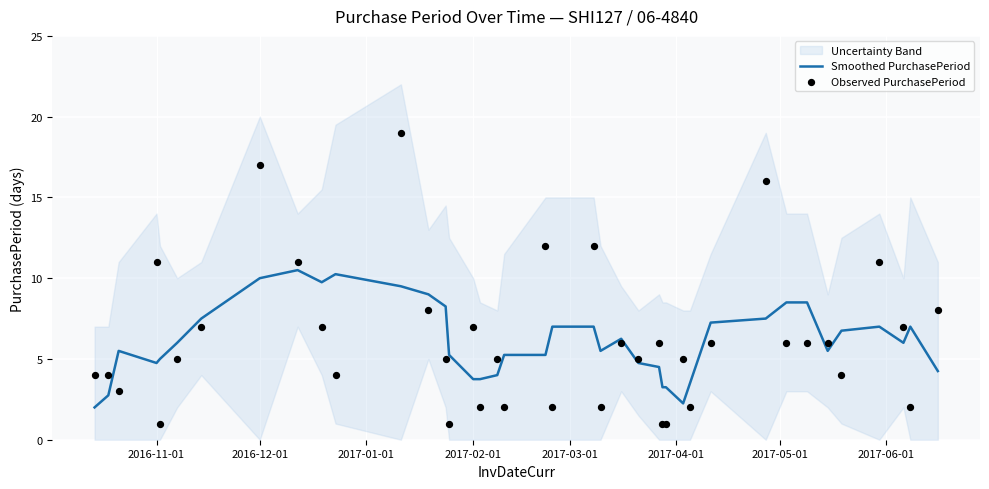

At how many categories does at least one series exceed 3?

40